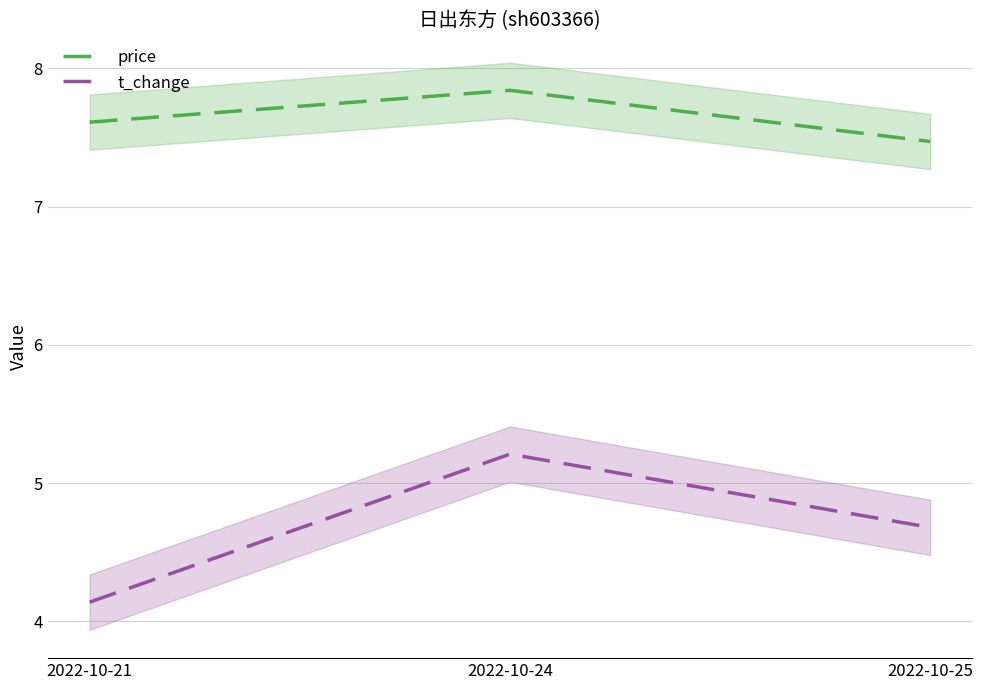

Which series has the widest spread of values?

t_change